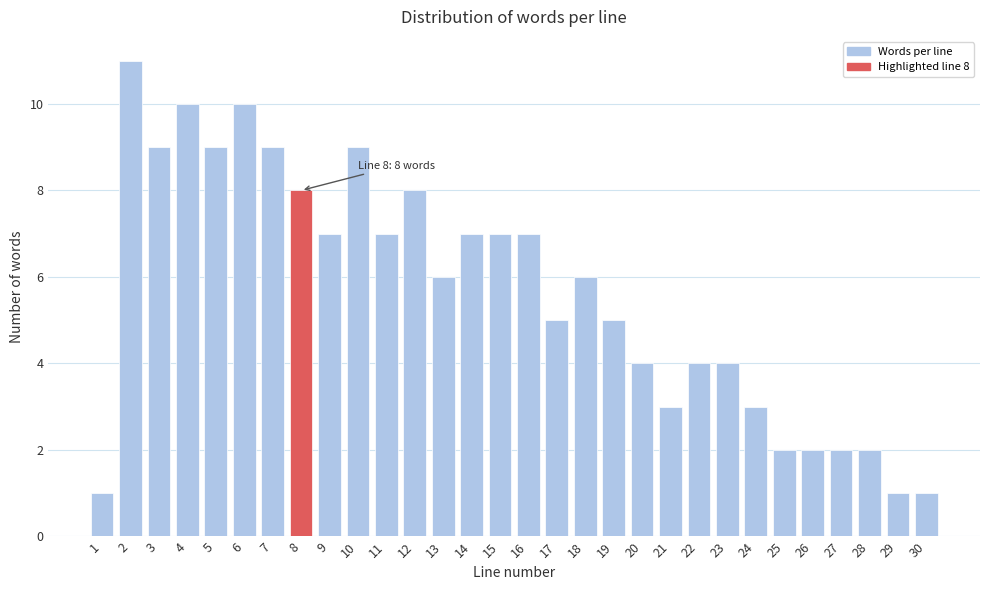

Reading left to right, transcribe all the data shown in this chart.

1=1	2=11	3=9	4=10	5=9	6=10	7=9	8=8	9=7	10=9	11=7	12=8	13=6	14=7	15=7	16=7	17=5	18=6	19=5	20=4	21=3	22=4	23=4	24=3	25=2	26=2	27=2	28=2	29=1	30=1